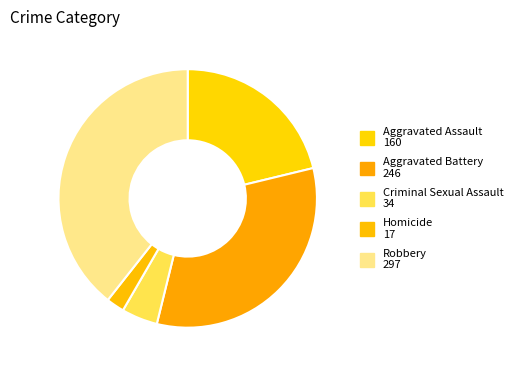

To the nearest percent, what is the difference between the largest and smallest slice percentages?

37%